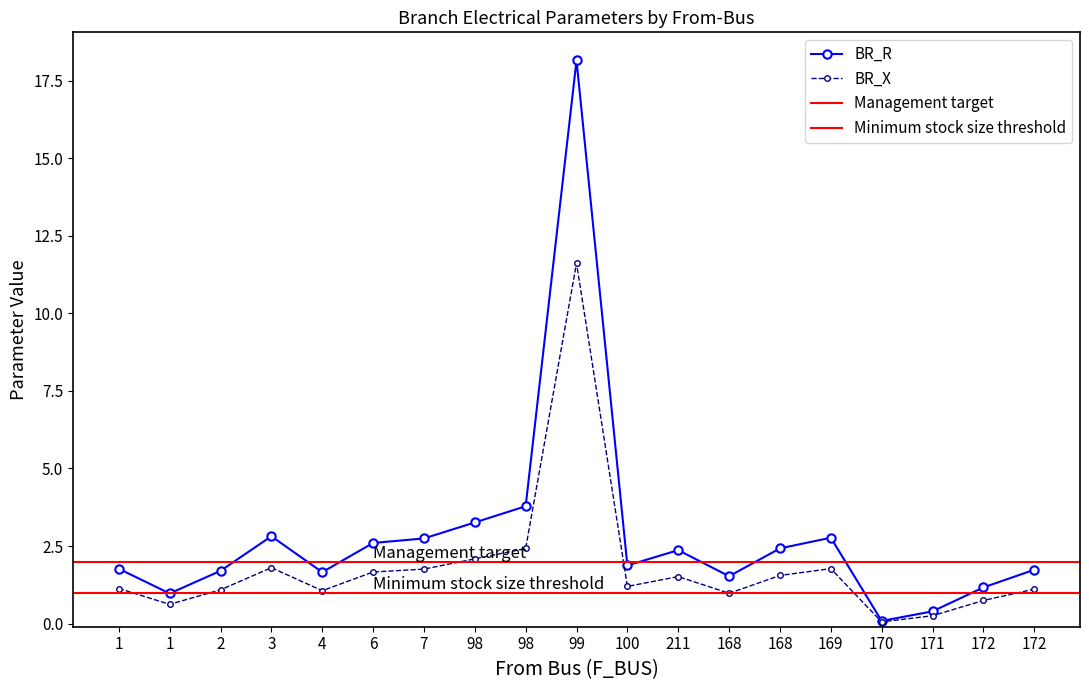

What is the value of the BR_R point at the 7th from the left?

1.8